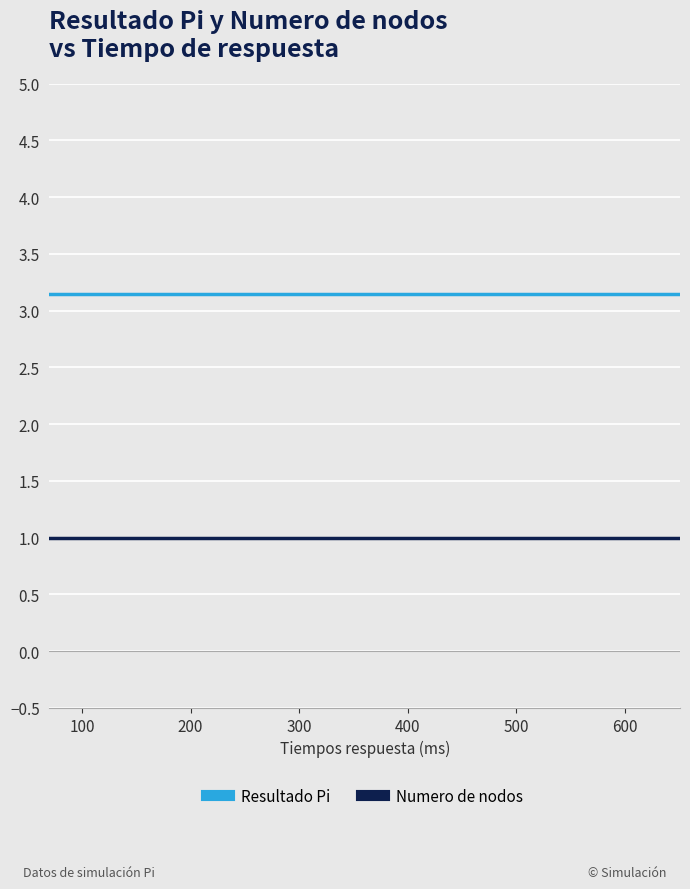

What is the smallest value displayed?

1.0